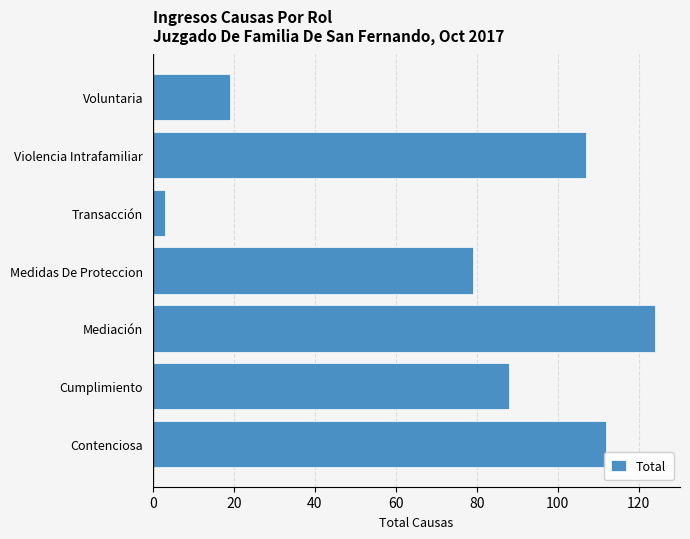

What is the difference between the maximum and minimum values?

121